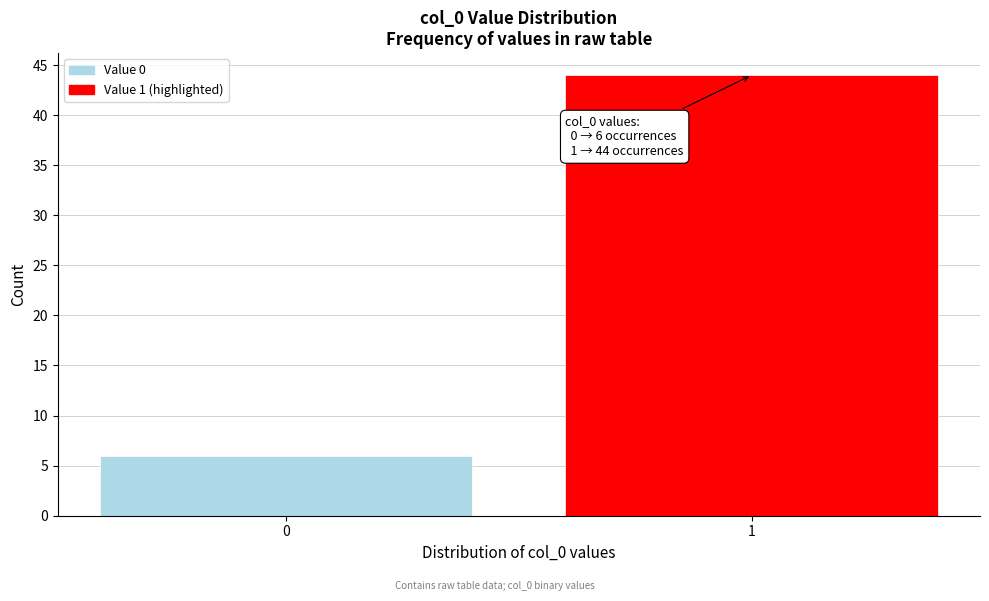

Reading left to right, extract all data points from this chart.

6	44